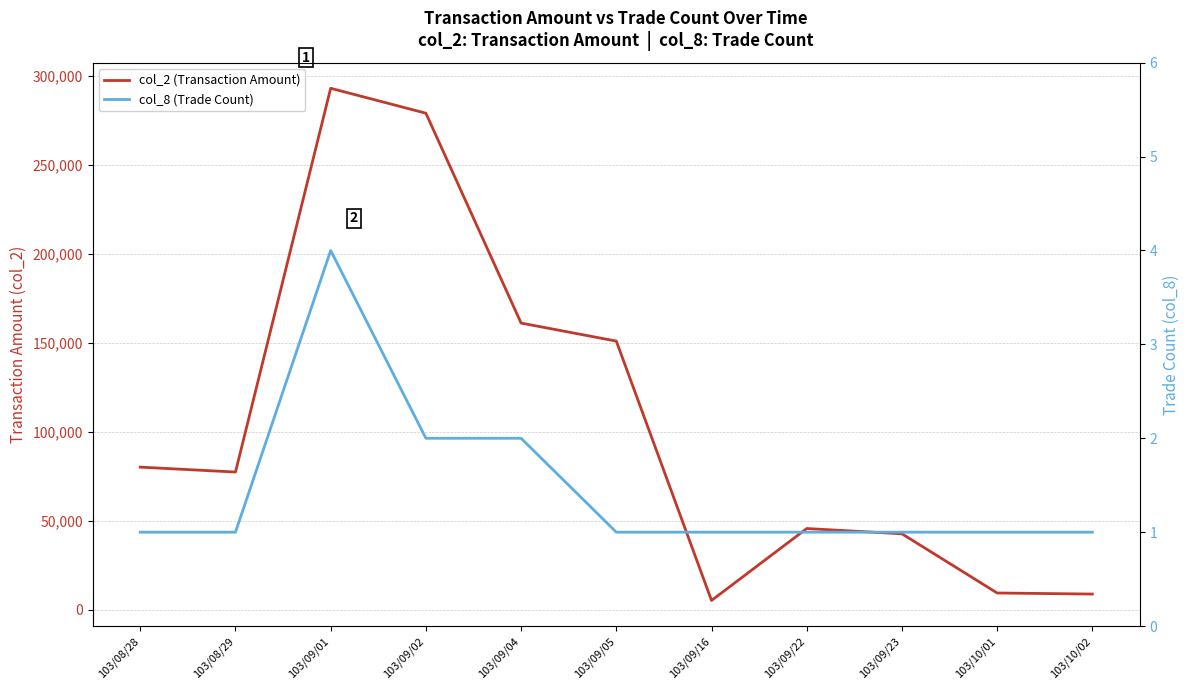

What is the difference between the highest and lowest values at 103/10/02?

8699